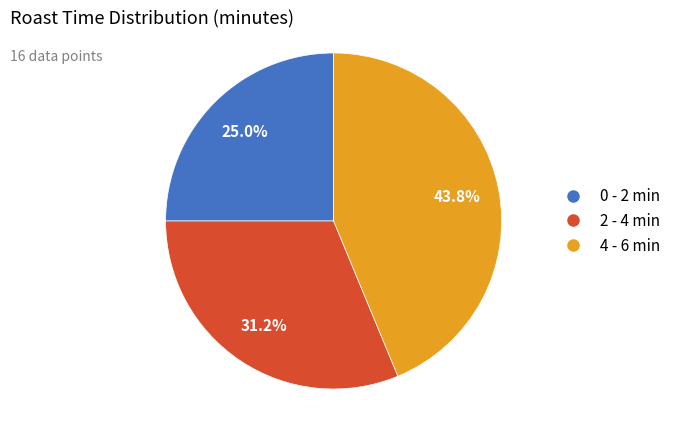

Does any single category account for the majority?

No